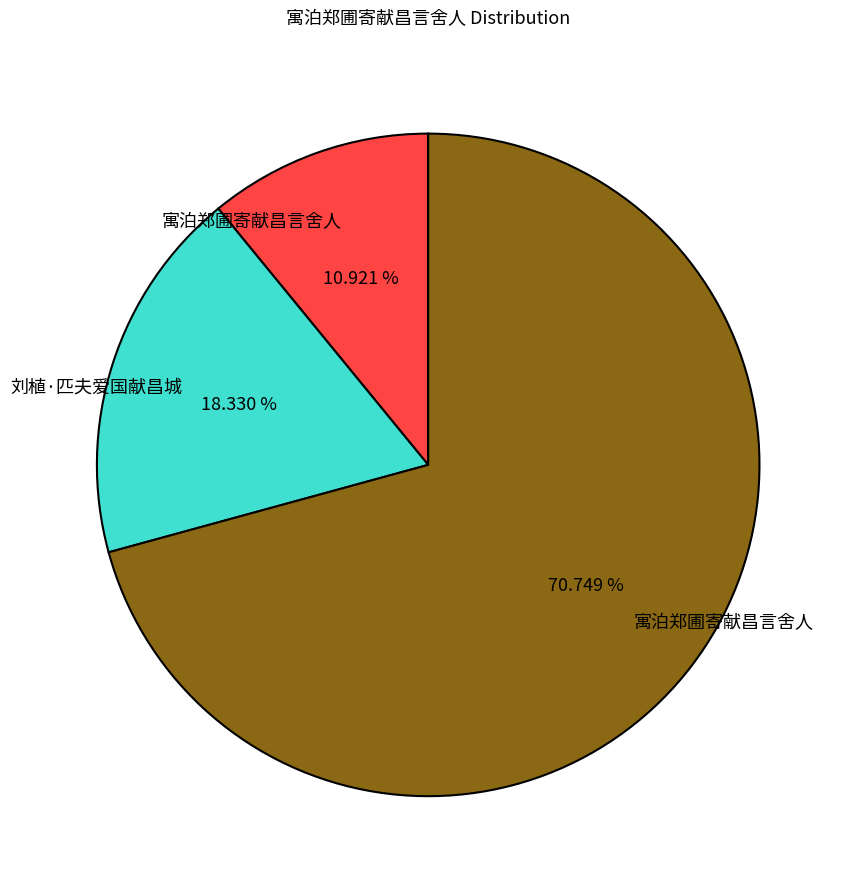

To the nearest percent, what is the average slice percentage?

33%